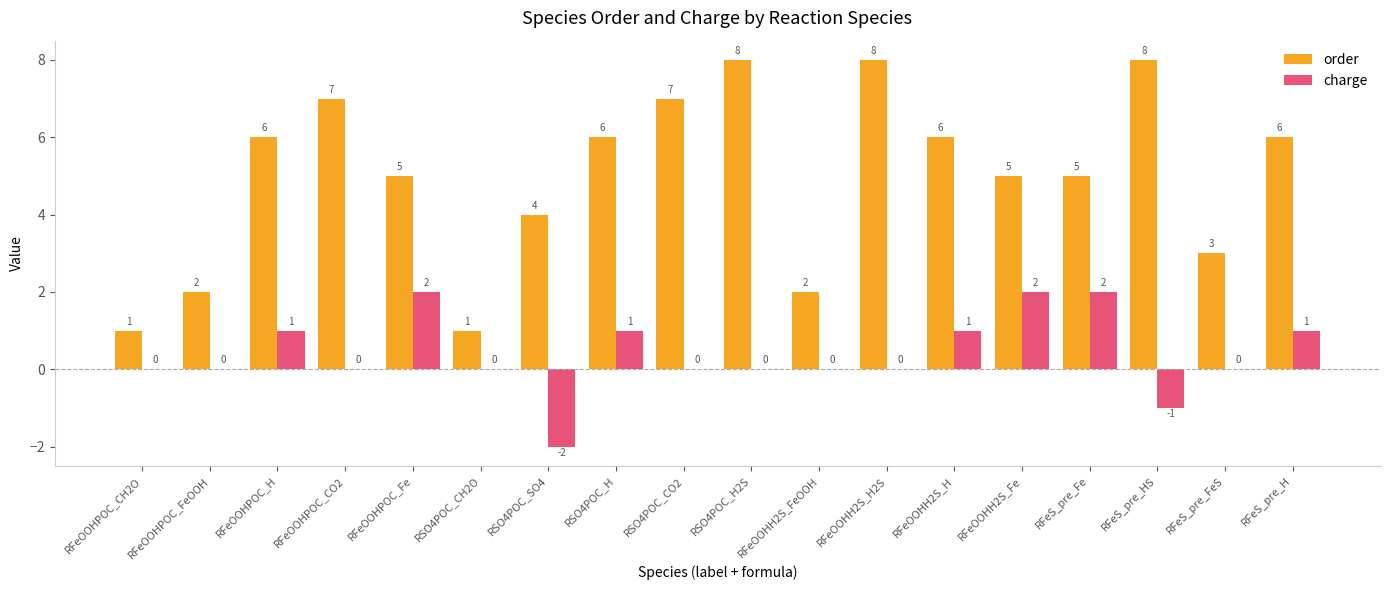

The charge series shows 0 at RSO4POC_CO2. True or false?

True